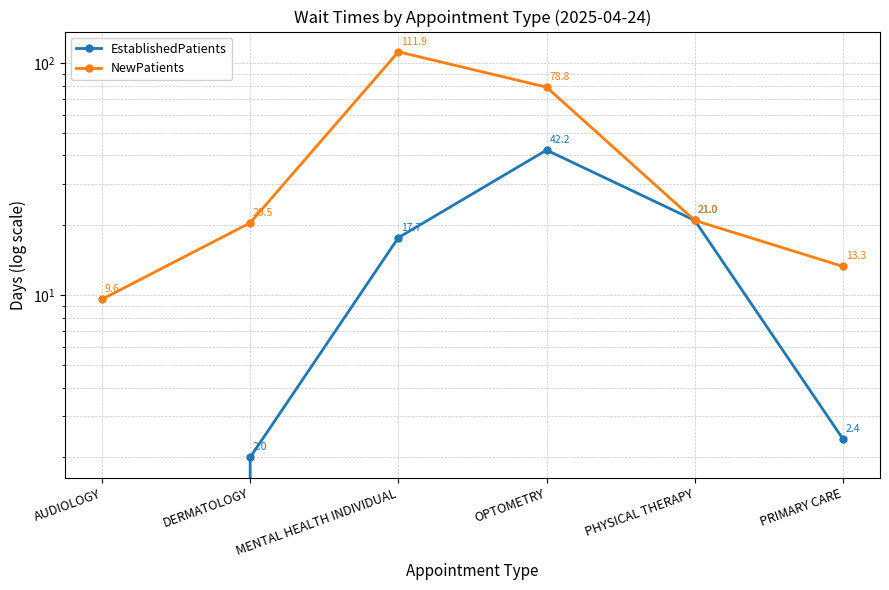

Rank the categories by NewPatients value from lowest to highest.

AUDIOLOGY, PRIMARY CARE, DERMATOLOGY, PHYSICAL THERAPY, OPTOMETRY, MENTAL HEALTH INDIVIDUAL